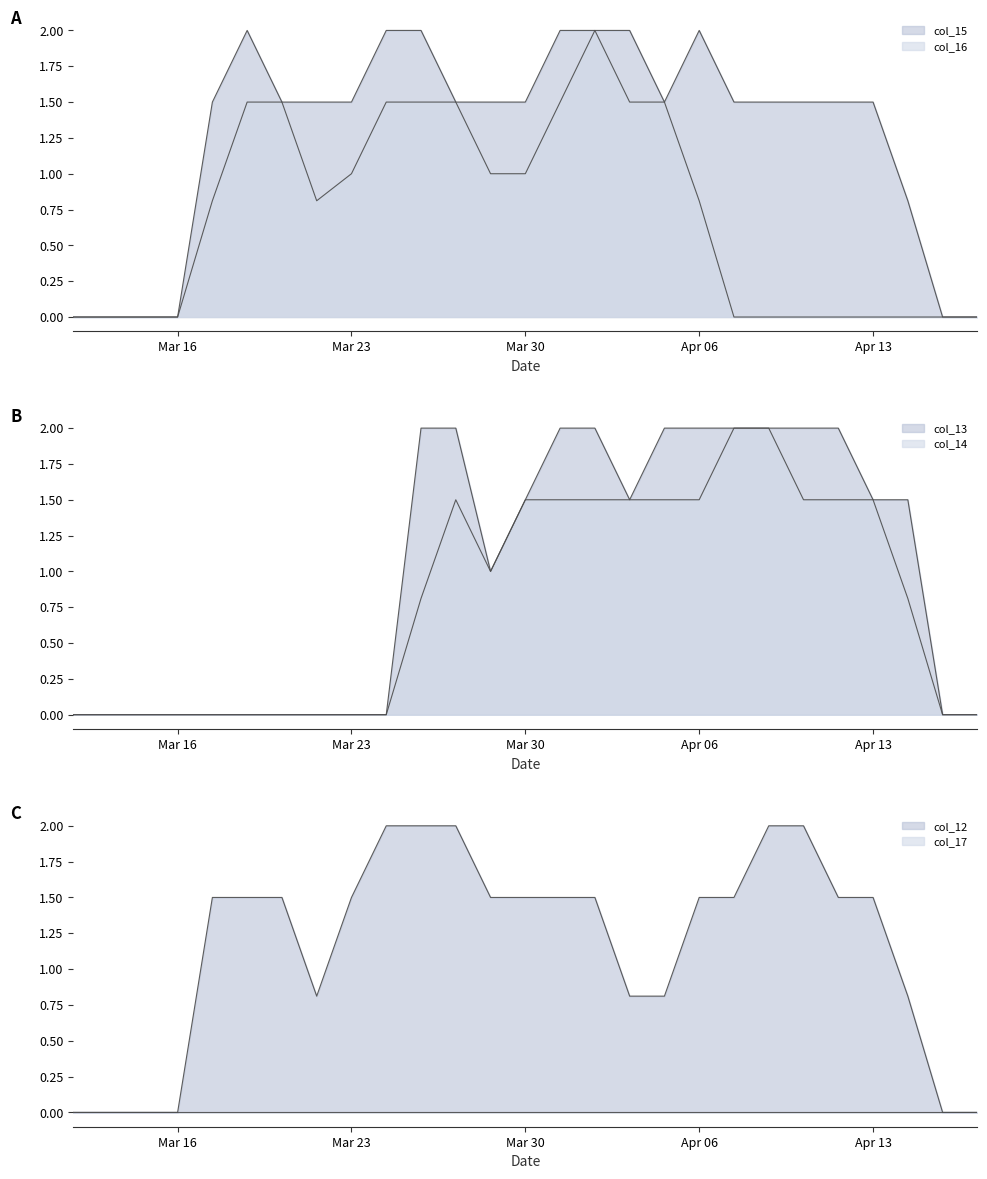

Between 21 and 7, which is larger?

21